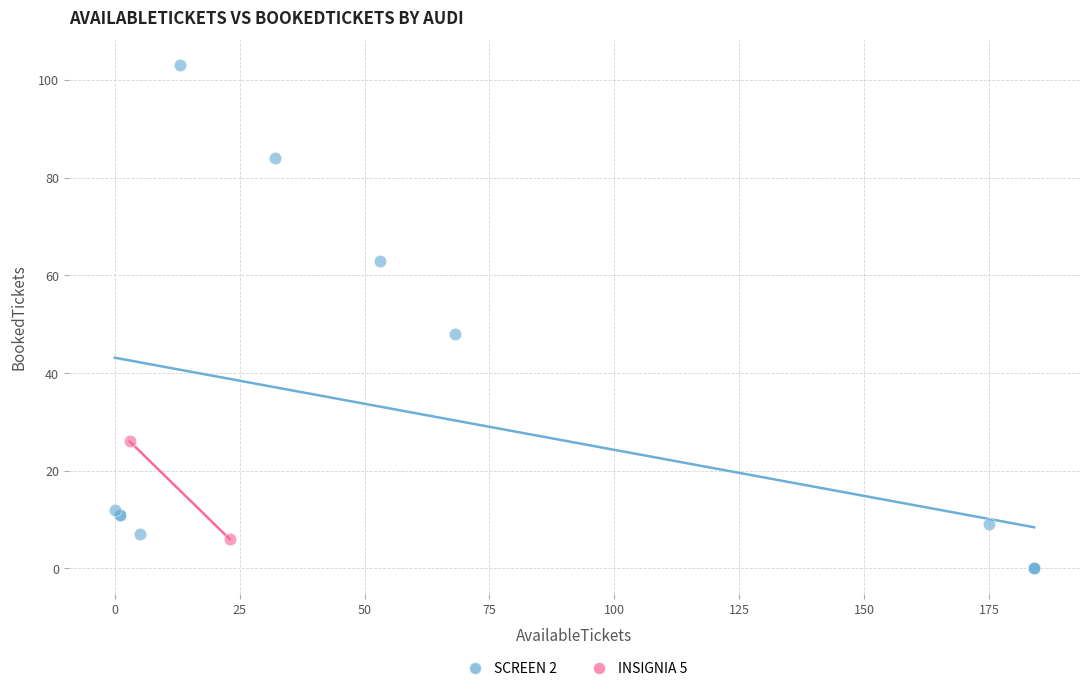

What are all the series names shown in the legend?

SCREEN 2, INSIGNIA 5